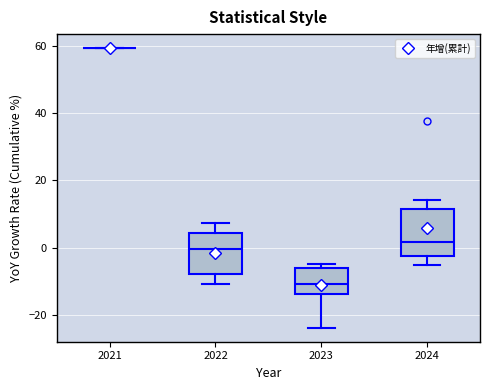

Reading left to right, read every box against the y-axis: the position of its median line, the range the box covers, and the ends of its whiskers. The values are not printed on the chart, so give them approximately, as read against the axis.

2021: box collapsed to a line at 60, whiskers 60 to 60
2022: median 0, box -8 to 4, whiskers -10 to 8
2023: median -10, box -14 to -6, whiskers -24 to -4
2024: median 2, box -2 to 12, whiskers -6 to 14